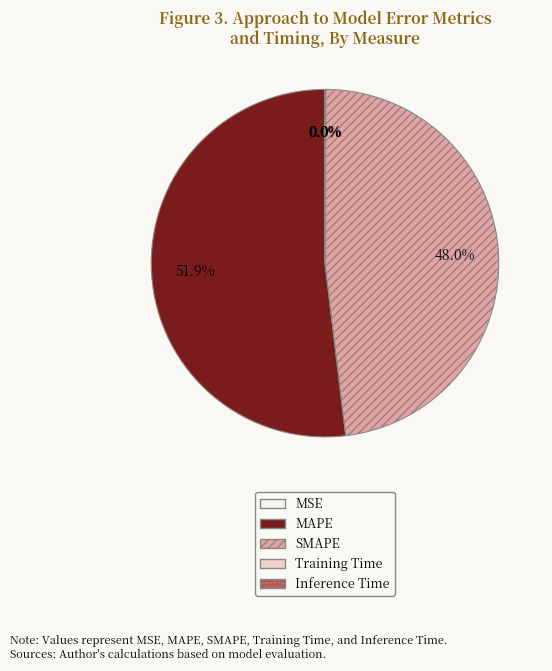

Does any single category account for the majority?

Yes